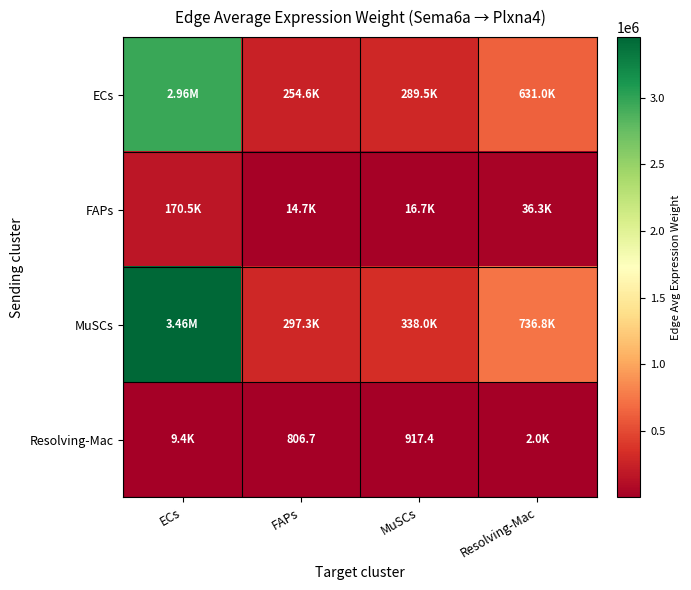

Which series has the largest total across all categories?

MuSCs